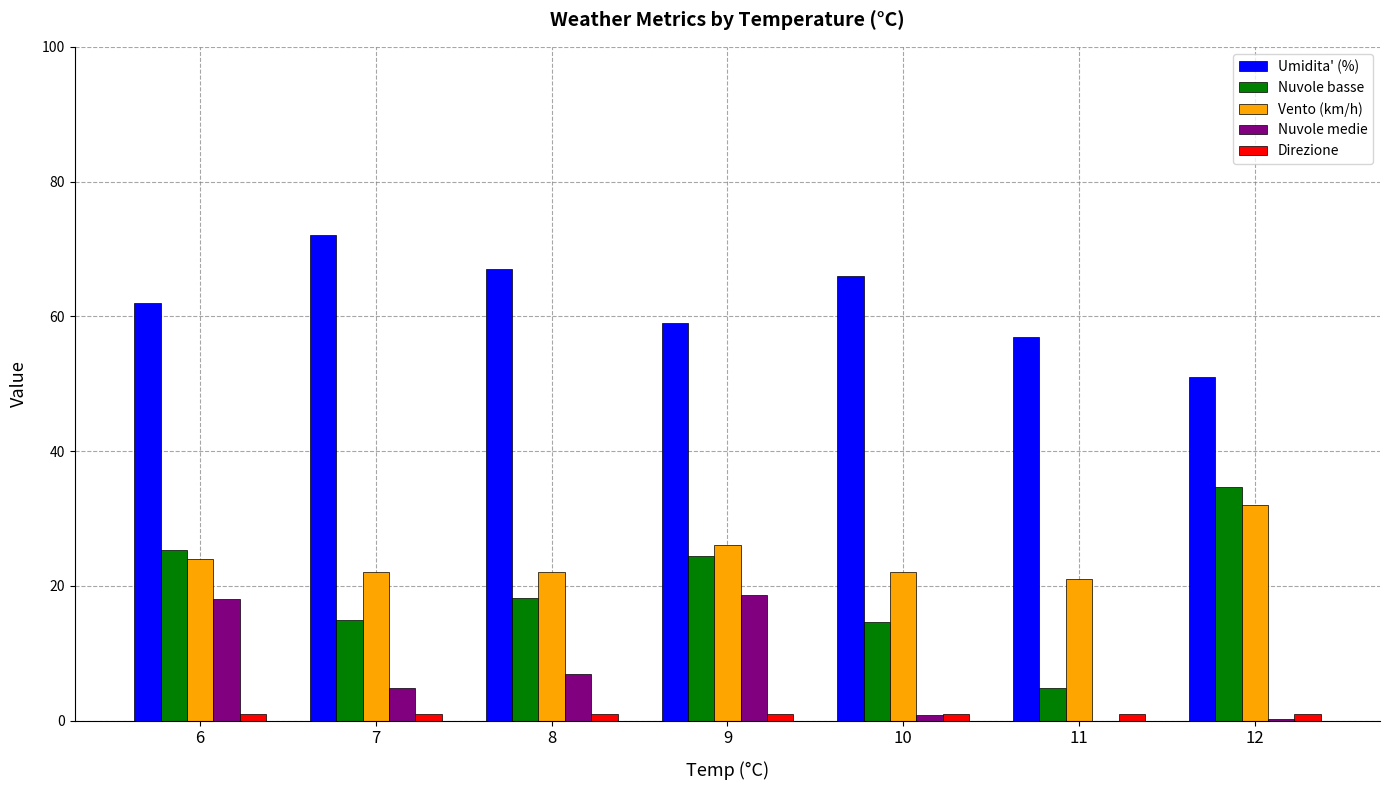

What is the greatest value displayed?

72.0